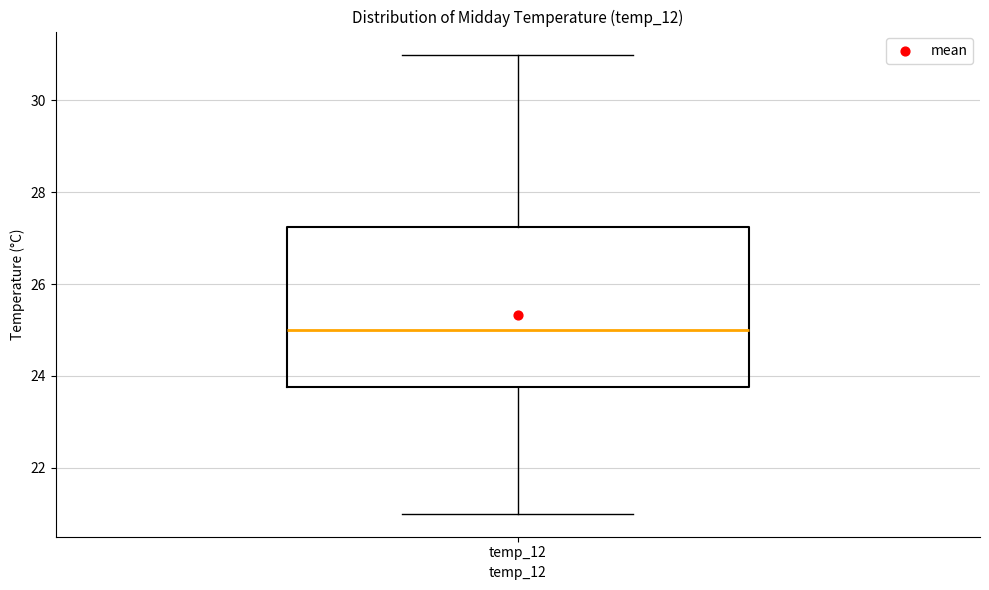

Transcribe this box plot: give where the median line is, the range the box spans, and where the two whiskers end, as read against the y-axis. The values are not printed on the chart, so give them approximately, as read against the axis.

median 25.0, box 23.8 to 27.2, whiskers 21.0 to 31.0